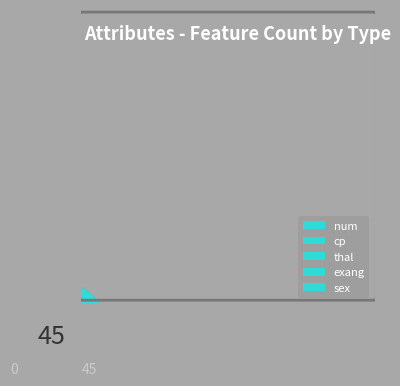

How many slices are in this pie chart?

5